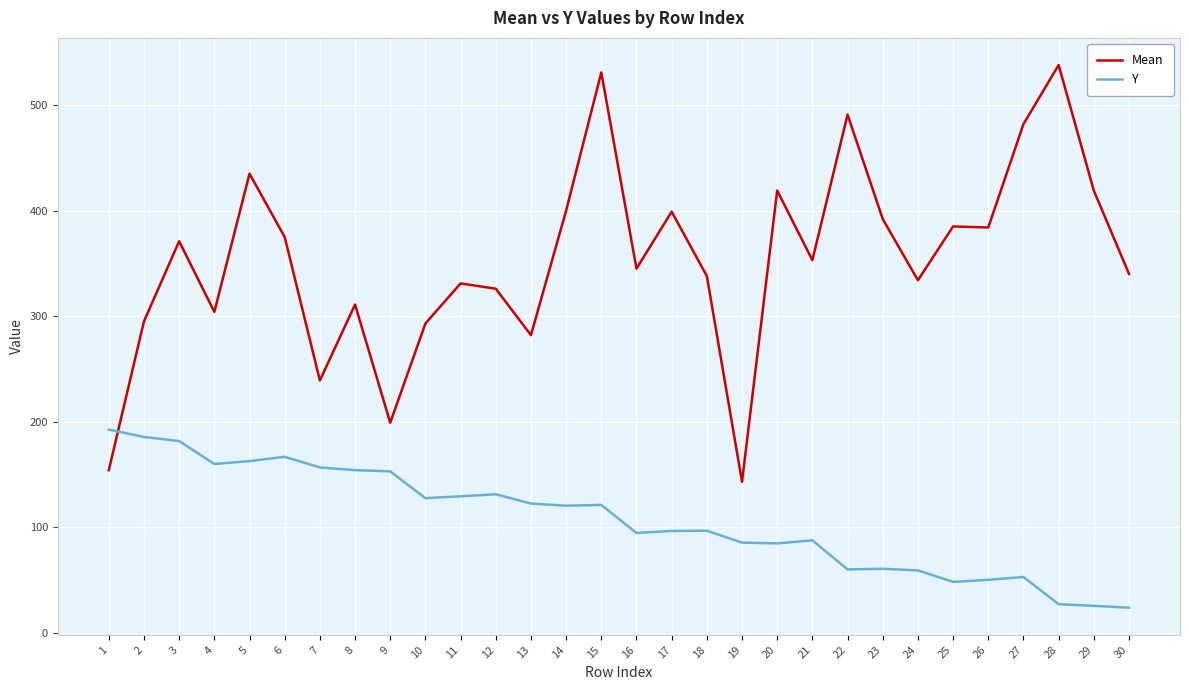

Read the Mean value at 7.

239.0